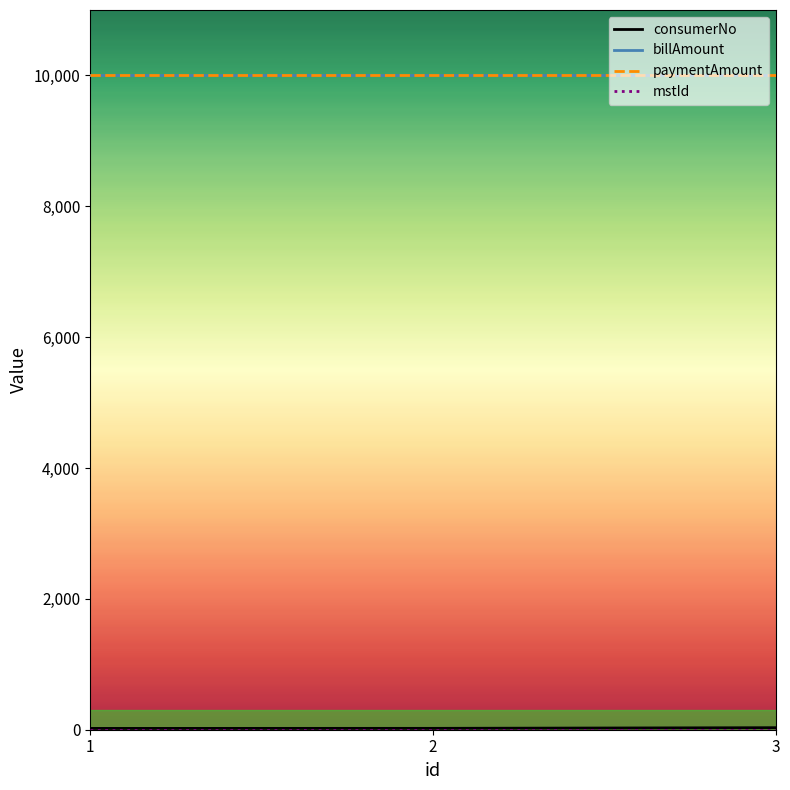

True or false: paymentAmount has a value of 3782 at 2.

False